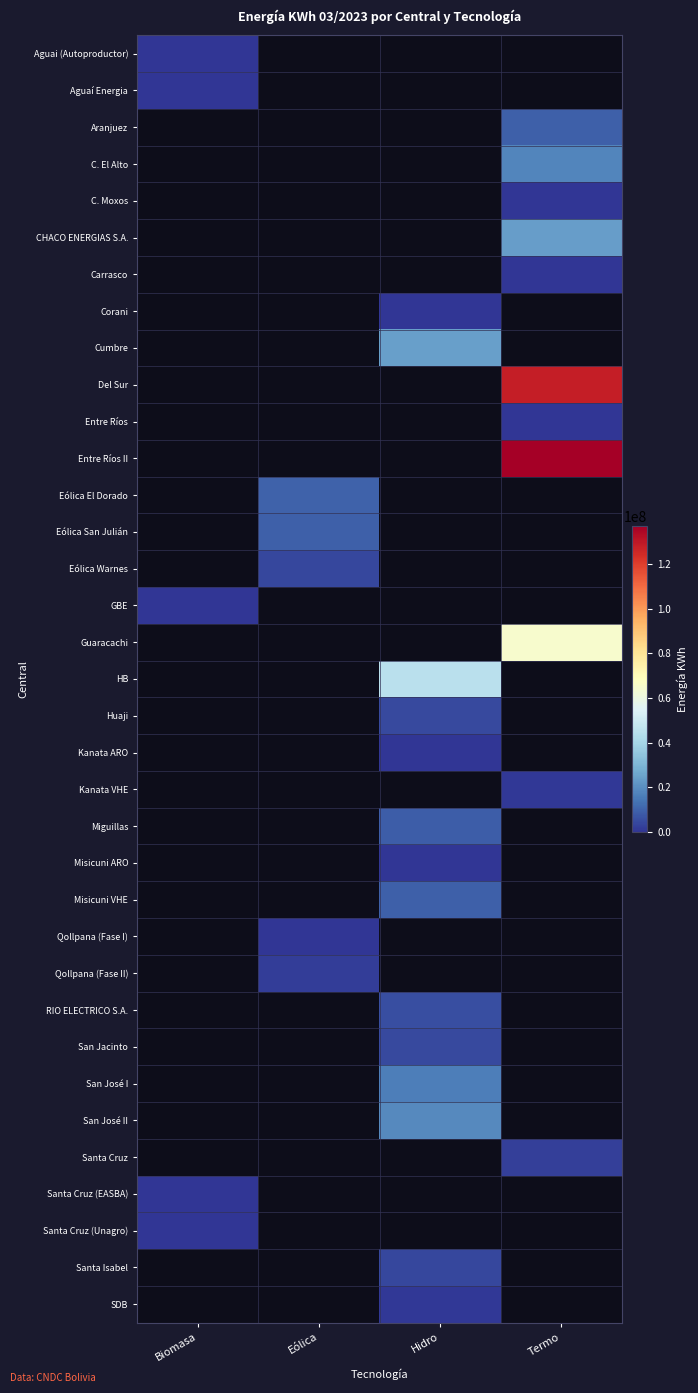

At which label does Misicuni ARO reach its minimum?

Biomasa